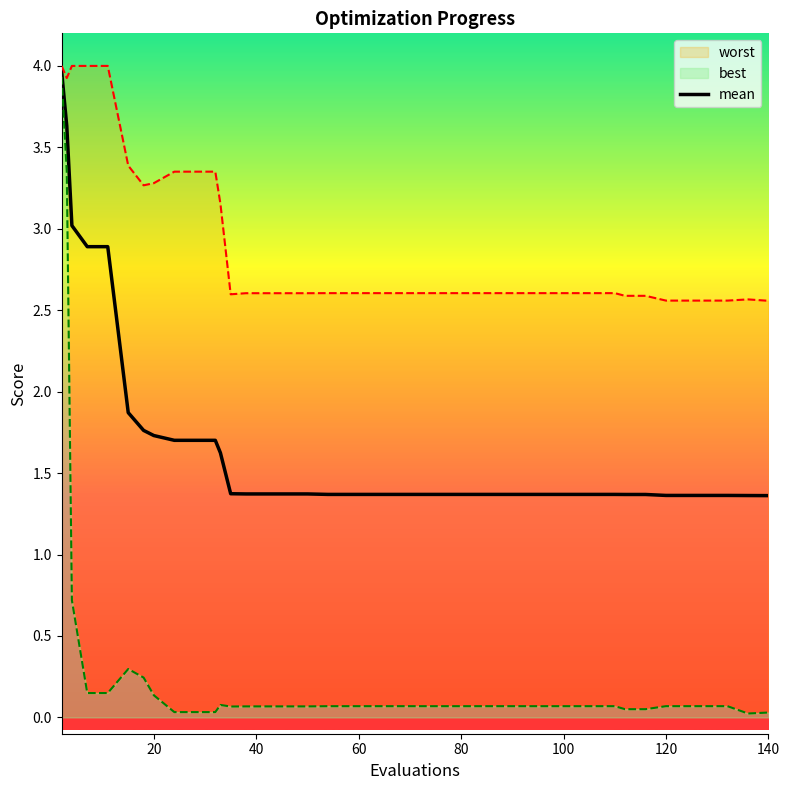

What is the minimum value for mean?

1.4